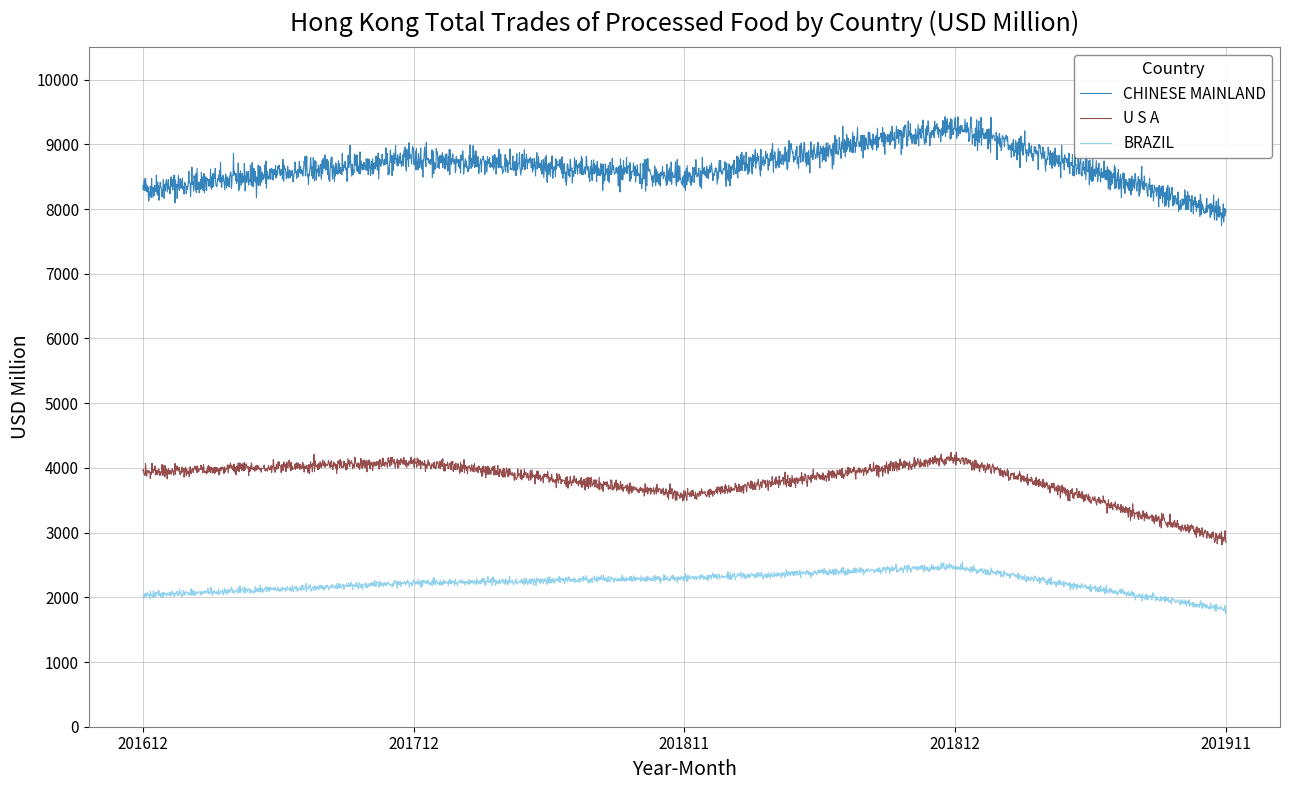

True or false: BRAZIL and CHINESE MAINLAND intersect in this chart.

False